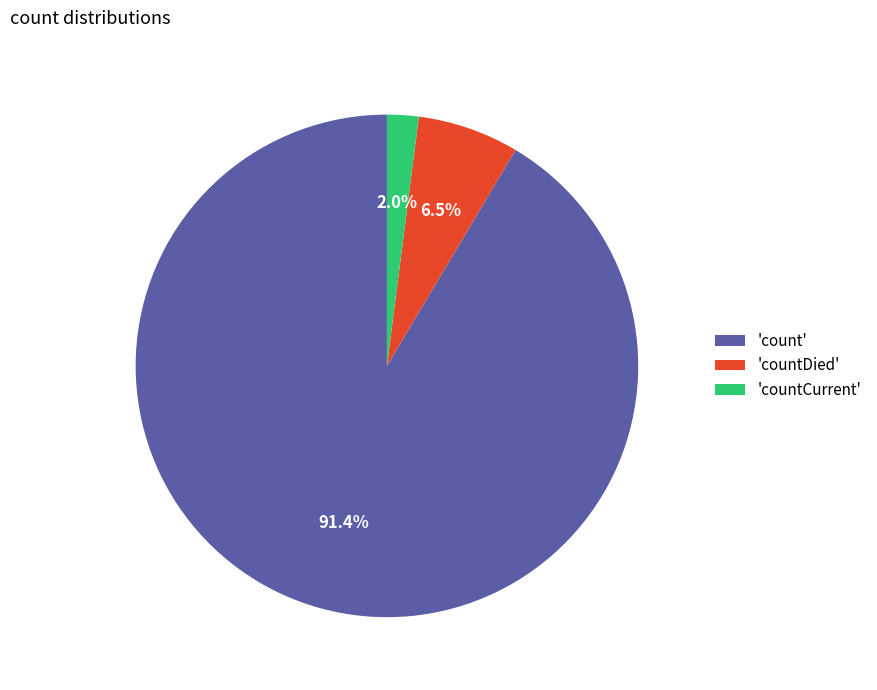

How many segments does this pie chart have?

3